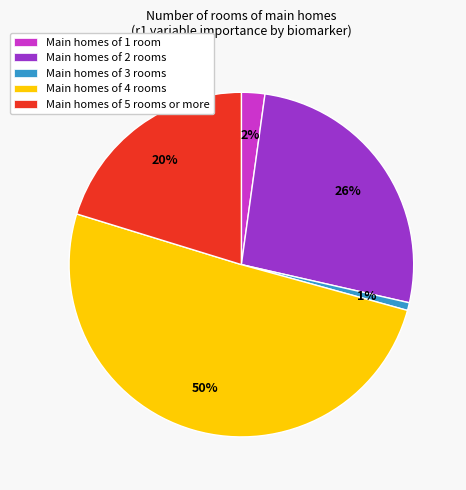

Is Main homes of 4 rooms the majority of the pie?

Yes